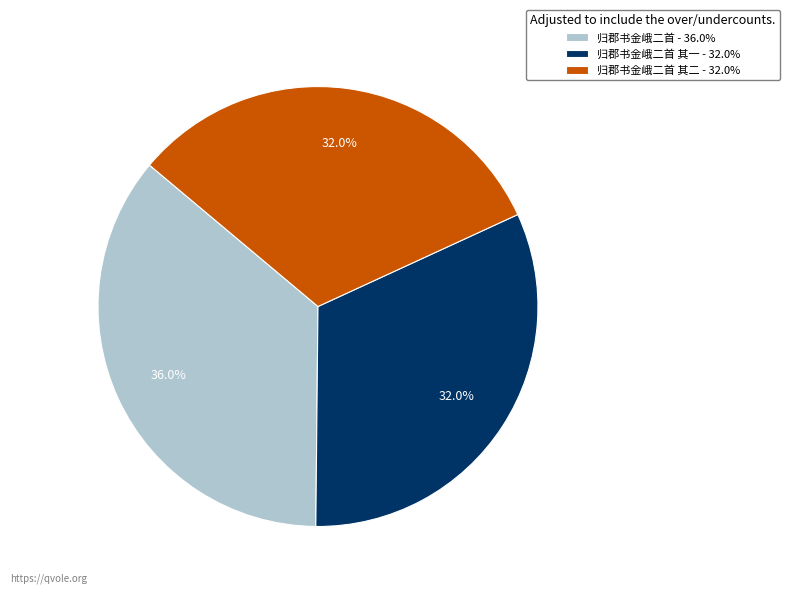

Is there any slice that represents more than half of the pie?

No